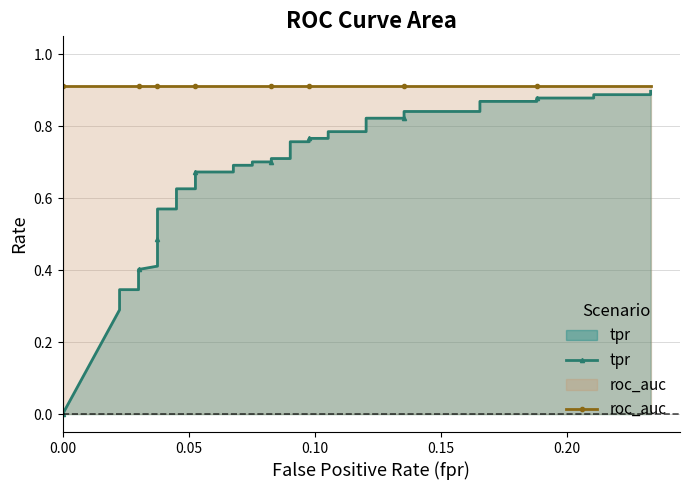

Which series has the largest range (max minus min)?

tpr